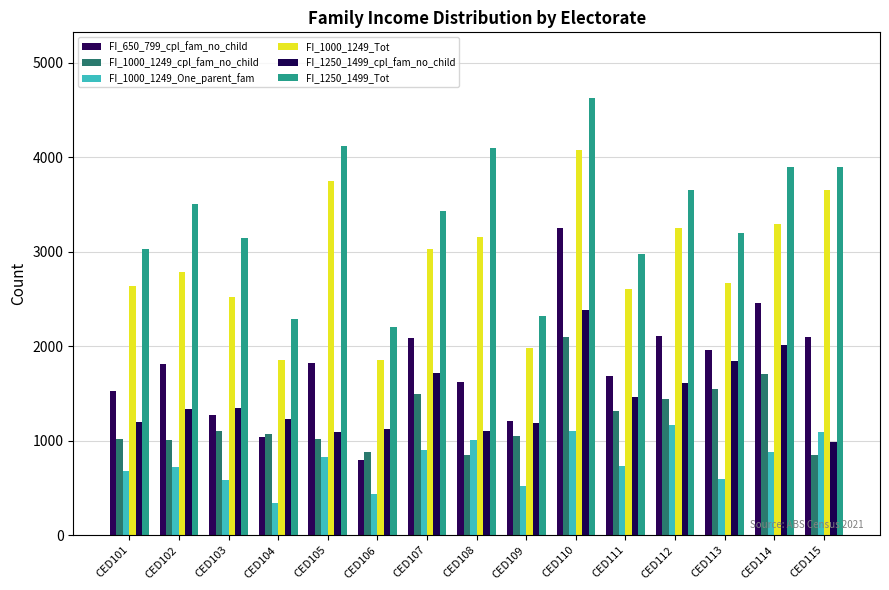

How many data points in FI_1250_1499_cpl_fam_no_child are less than 1336?

7